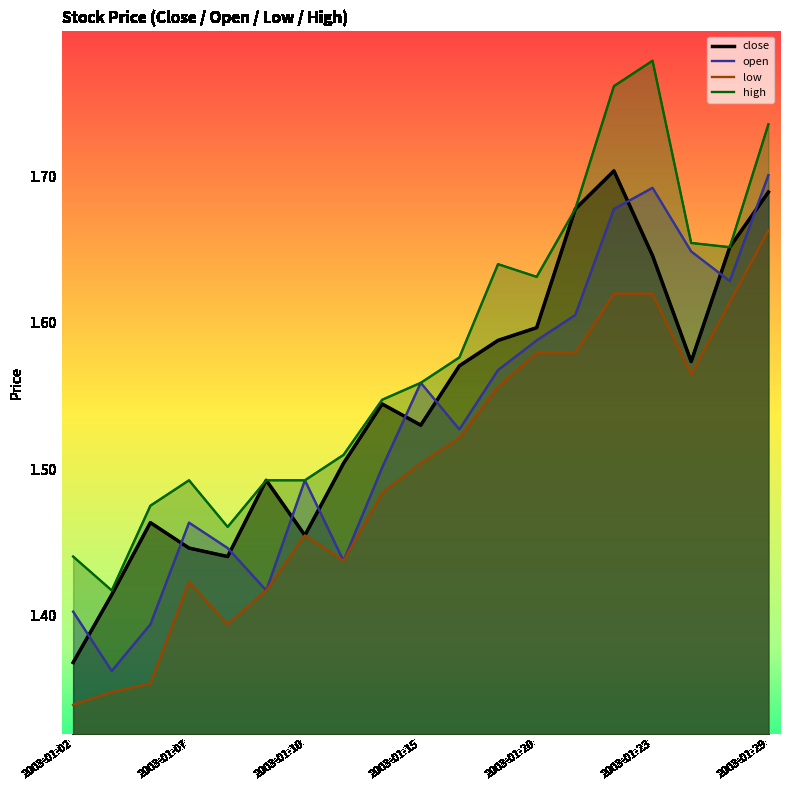

What is the maximum value shown in the chart?

1.8